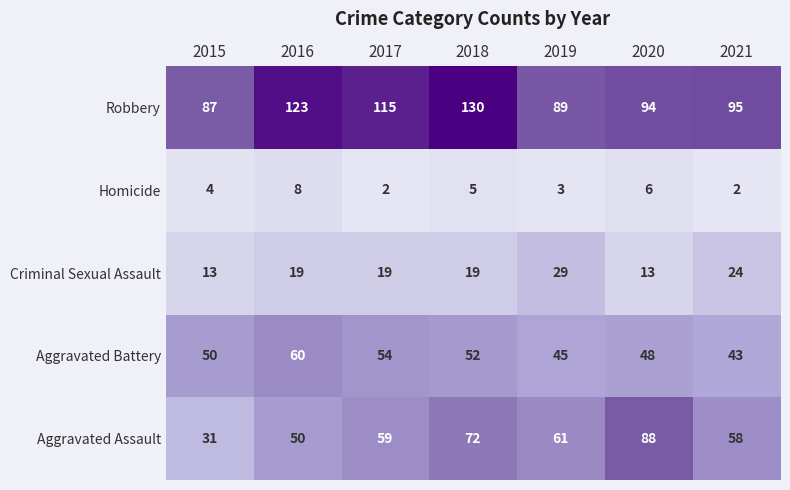

The value of Criminal Sexual Assault at 2015 is 20. True or false?

False